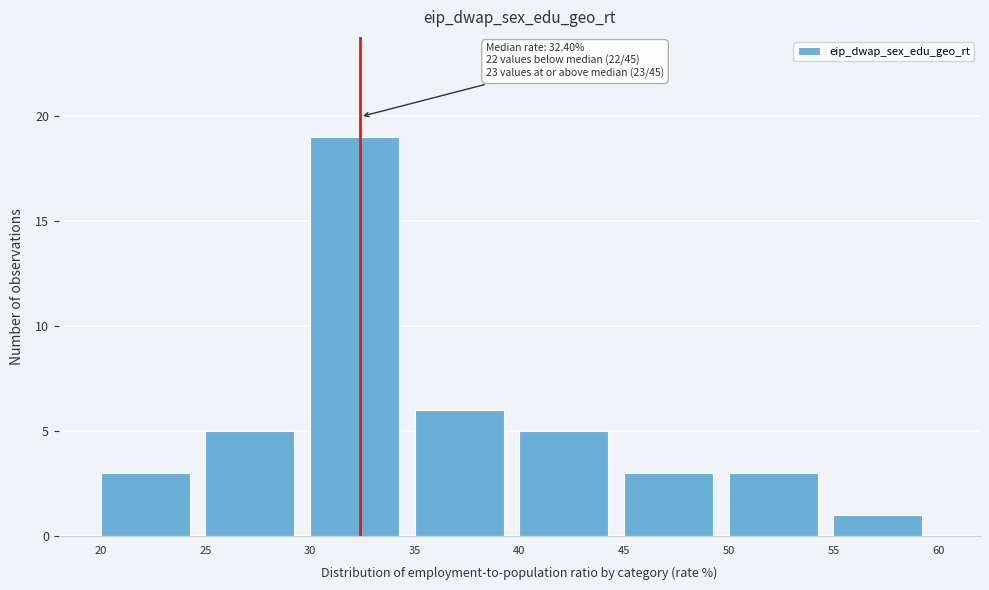

Which range on the x-axis has the tallest bar?

30 to 35